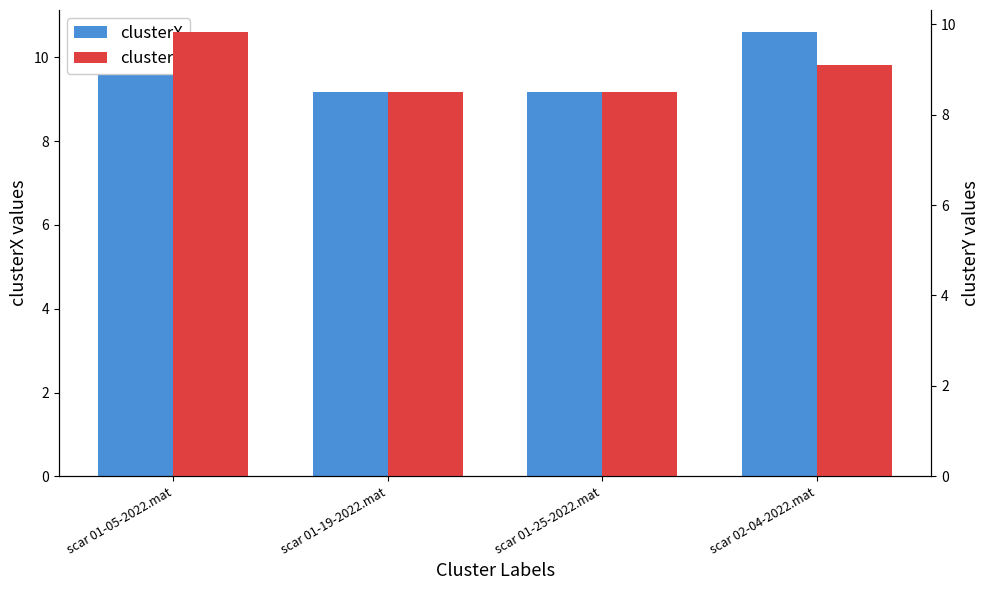

Rank the series by their average value, from lowest to highest.

clusterY, clusterX